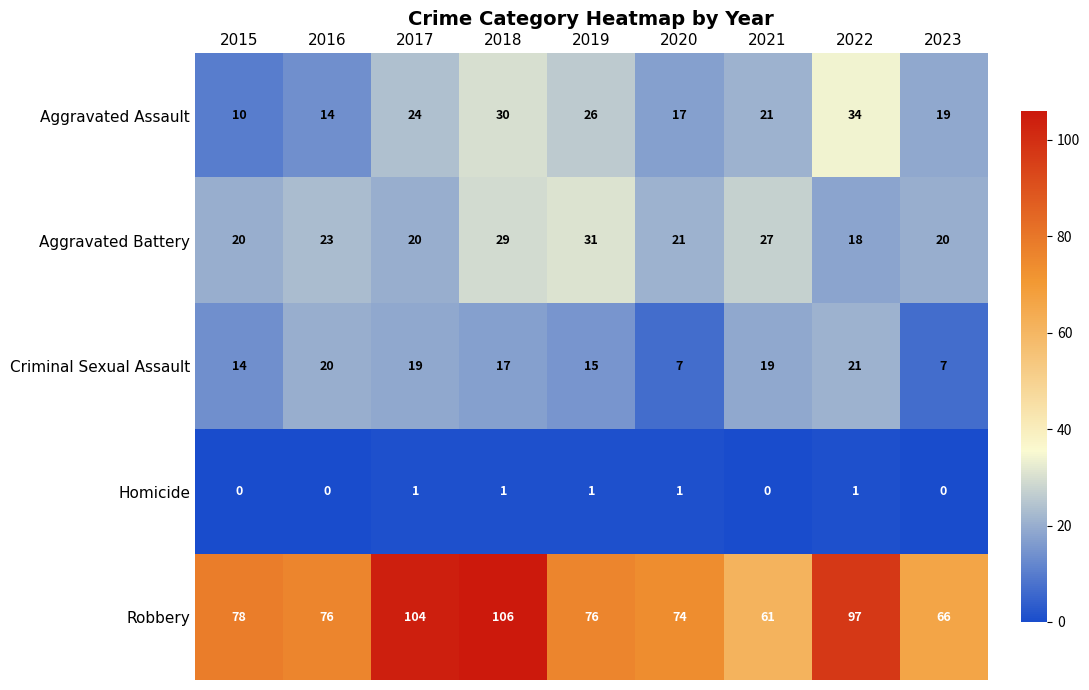

What is the spread (max minus min) of values at 2022?

96